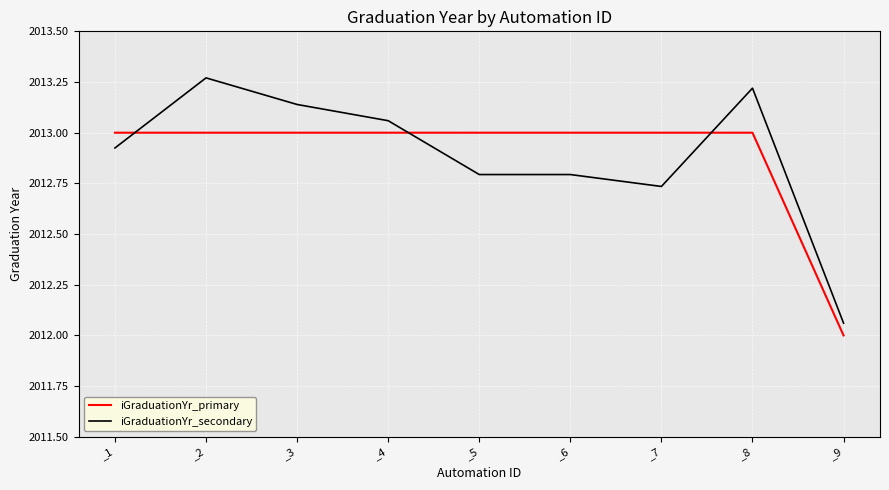

What is the difference between the iGraduationYr_primary values at _9 and _1?

1.0